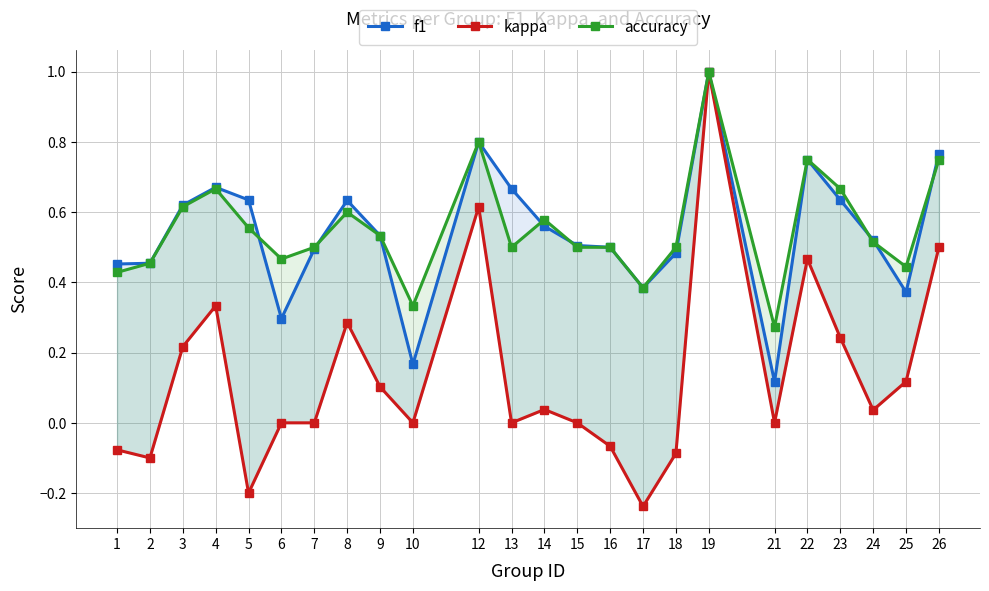

Which series changed the most between 18 and 23?

kappa